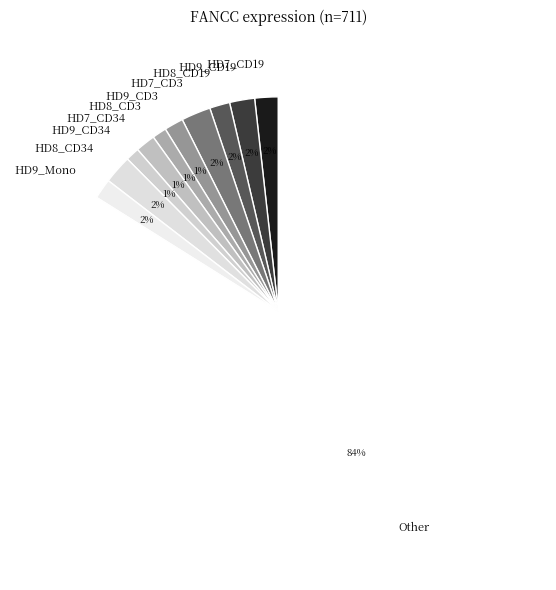

Which slice represents more than half of the pie?

Other